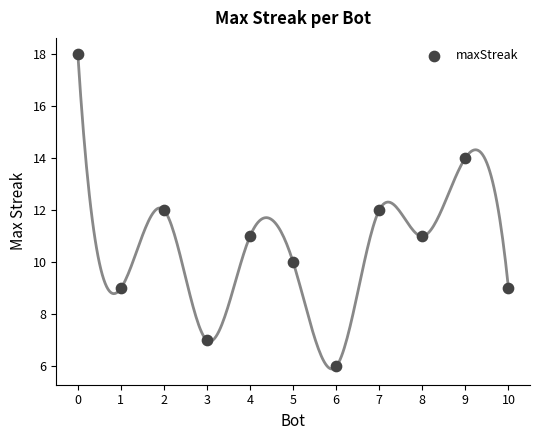

What is the average Y value?

11